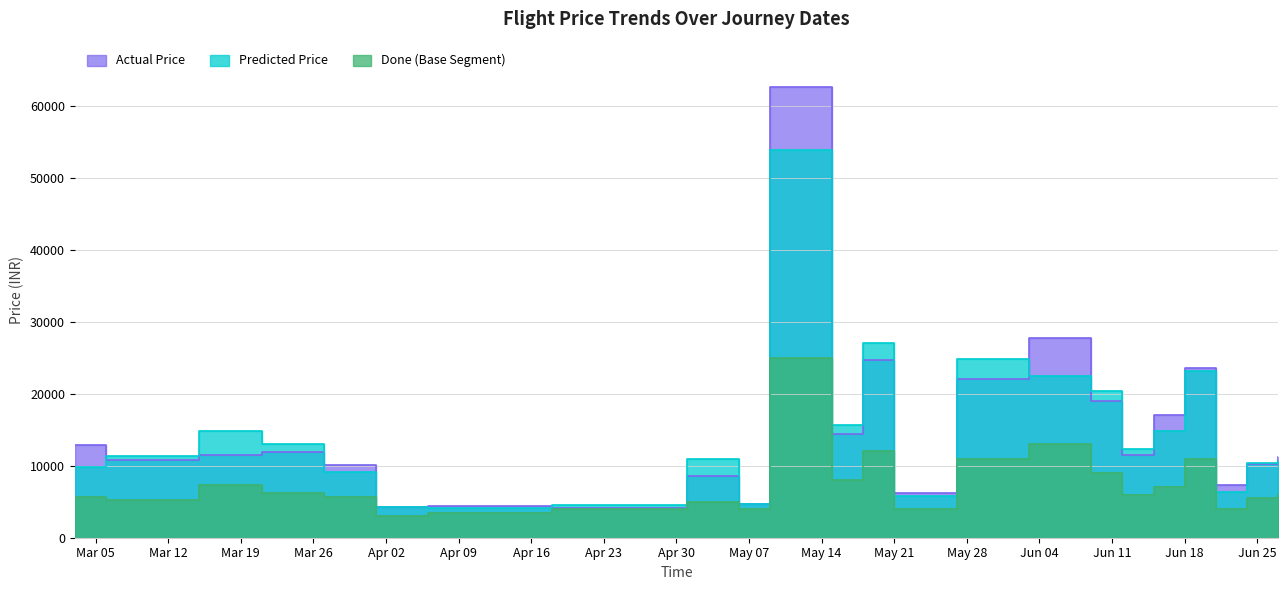

What is the total value across all series at May 21?

15967